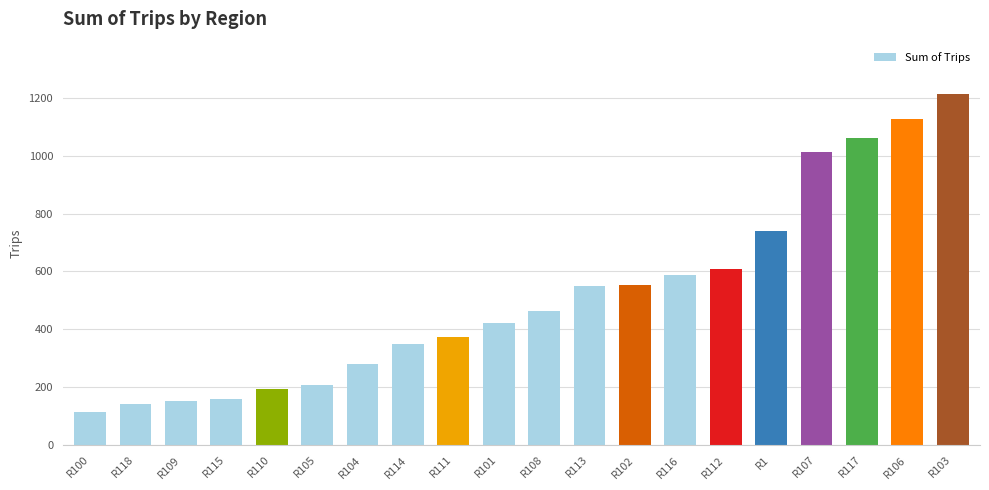

What is the label of the 5th bar from the right?

R1